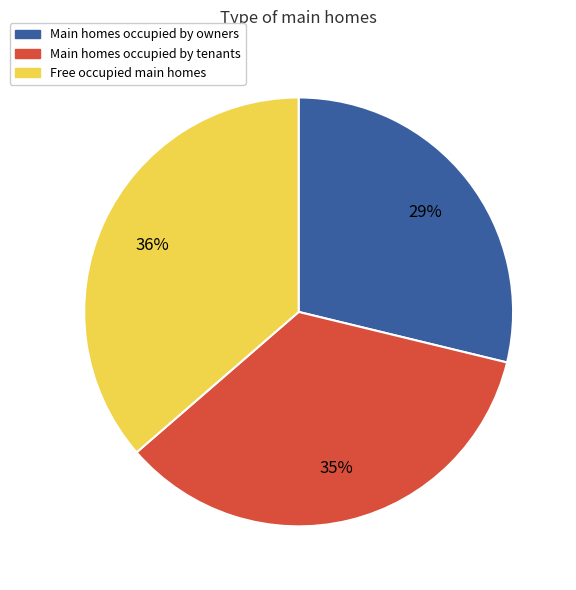

Does any single category account for the majority?

No